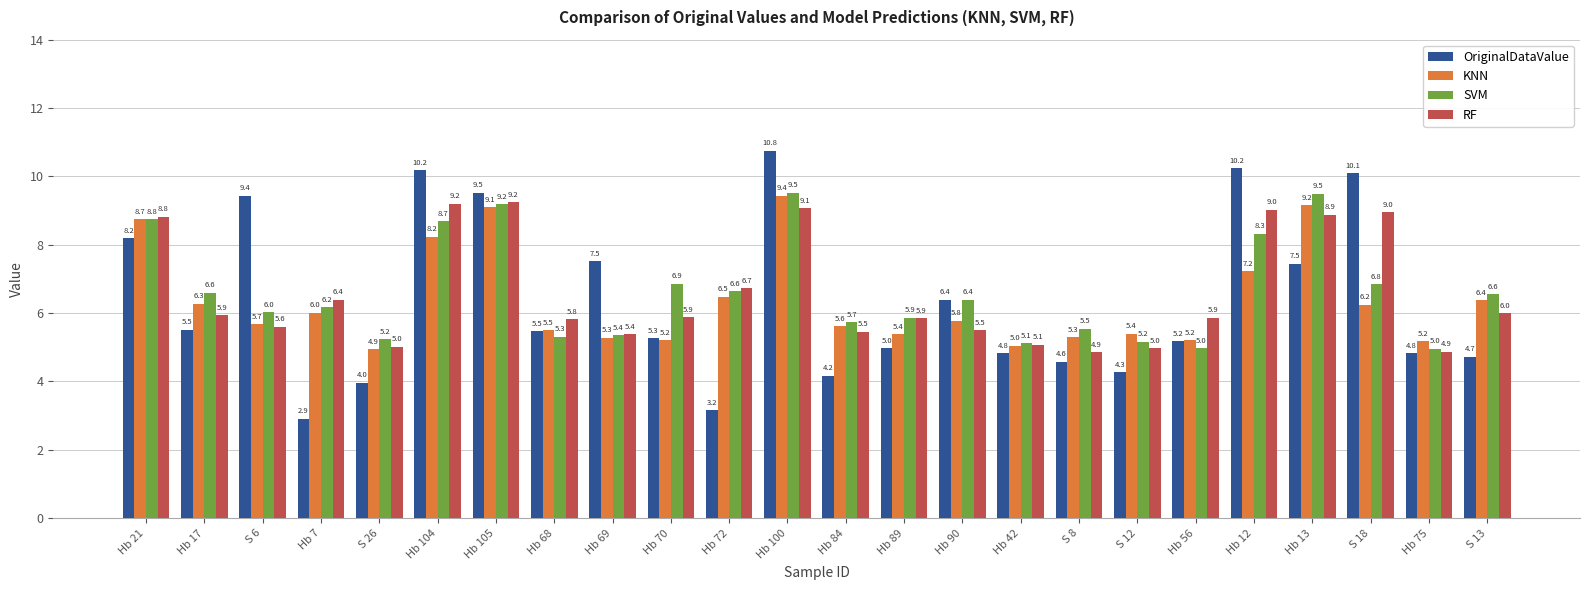

Which series has the largest total across all categories?

SVM